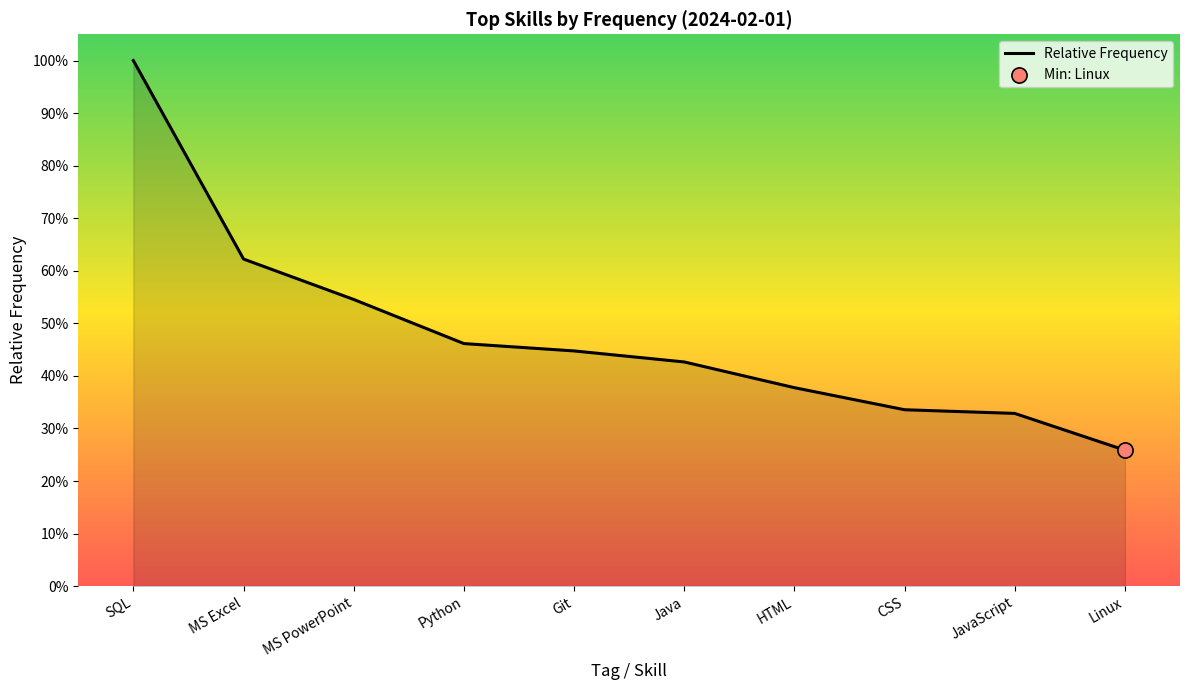

What is the ratio of the value at Git to the value at SQL?

0.4